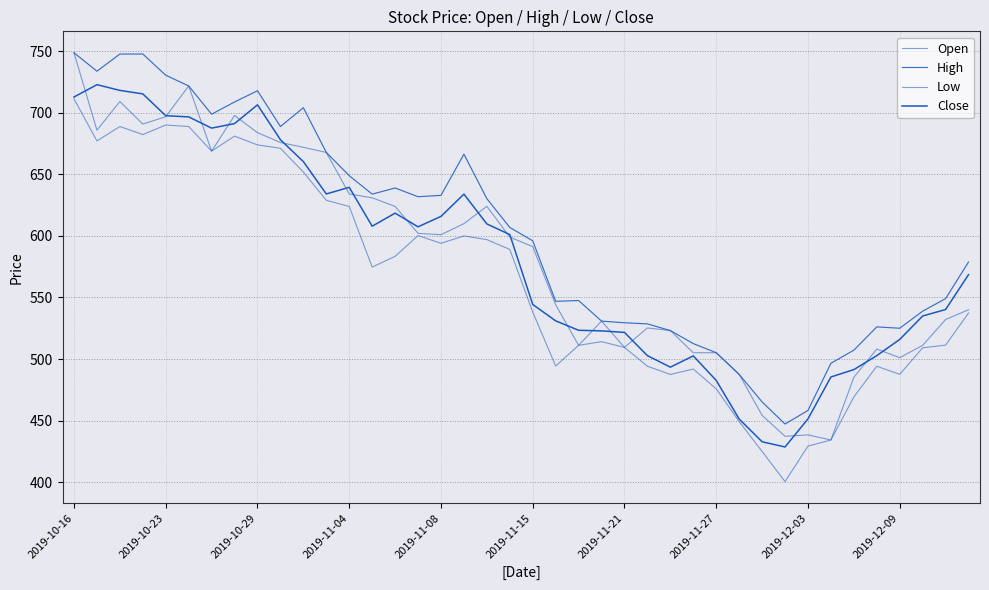

Does the chart have visible grid lines?

Yes